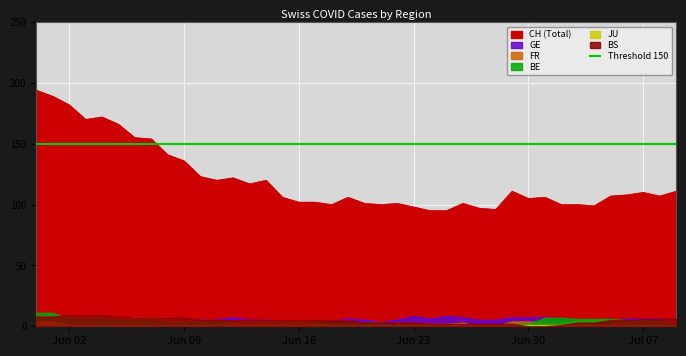

How many lines are shown in the chart?

6